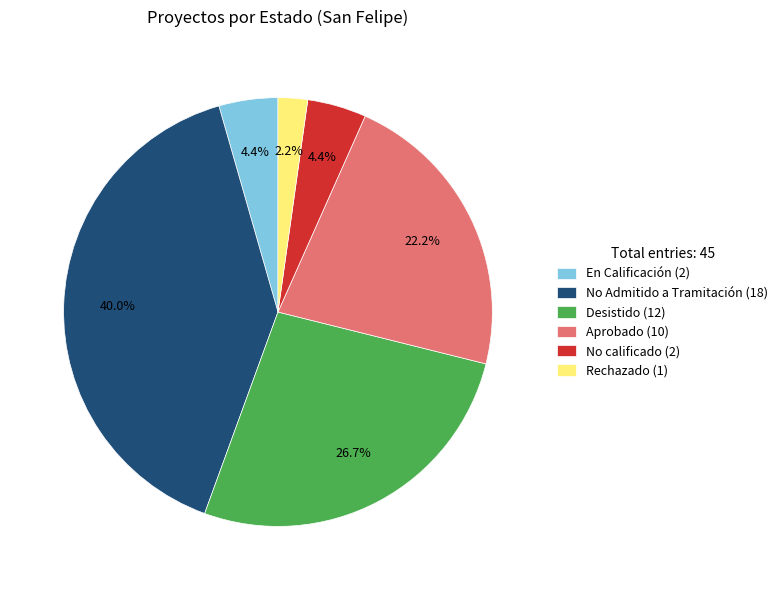

The No calificado slice represents 18% of the pie. True or false?

False